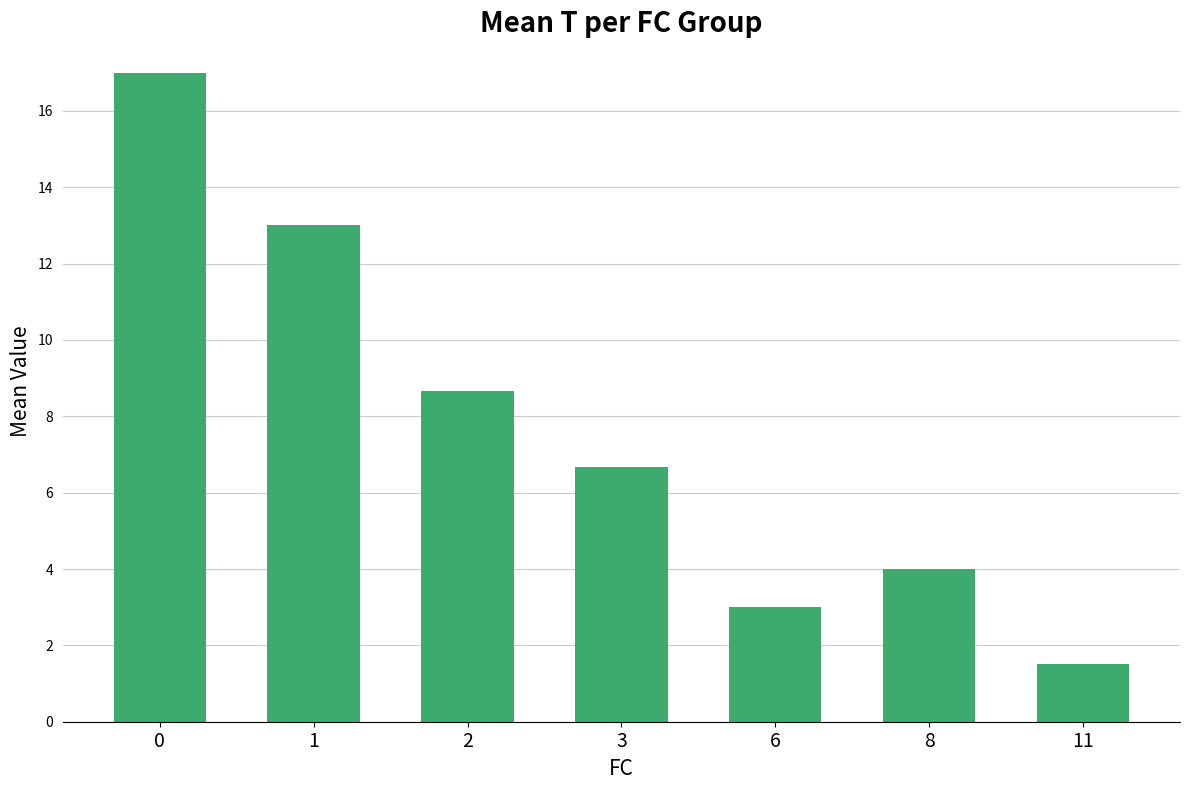

What is the sum of all values?

53.8